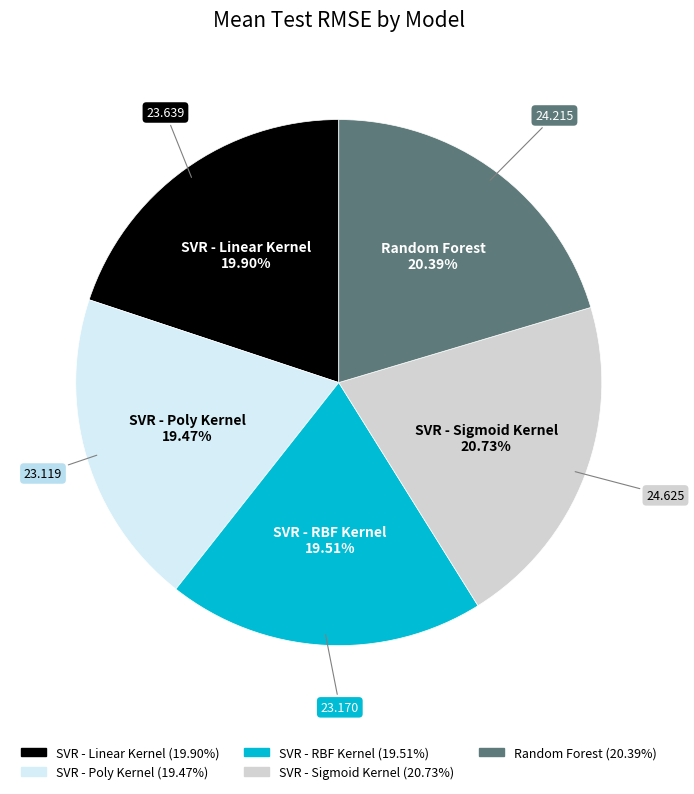

Is there any slice that represents more than half of the pie?

No